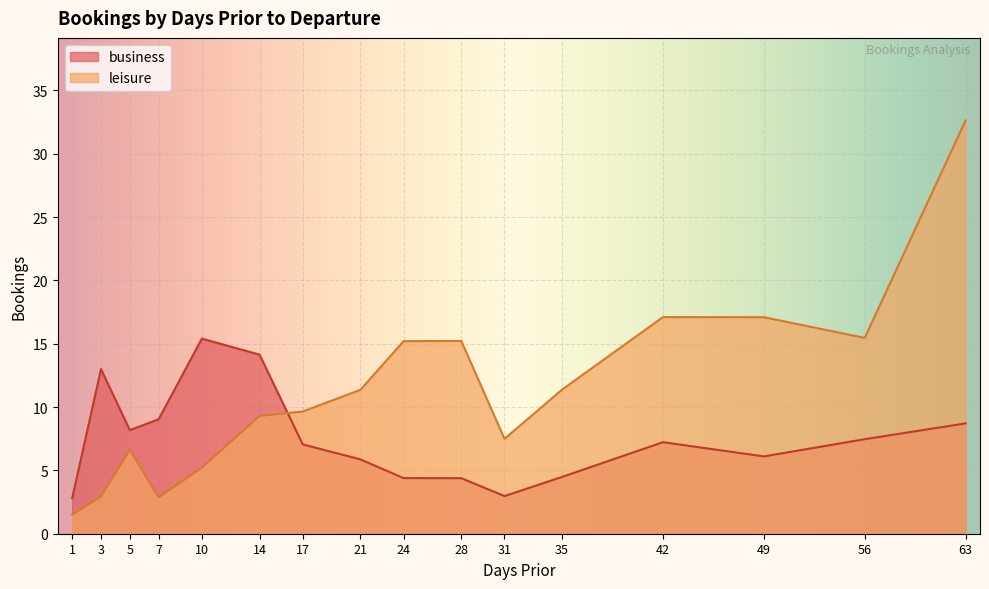

At which label does business reach its minimum?

1